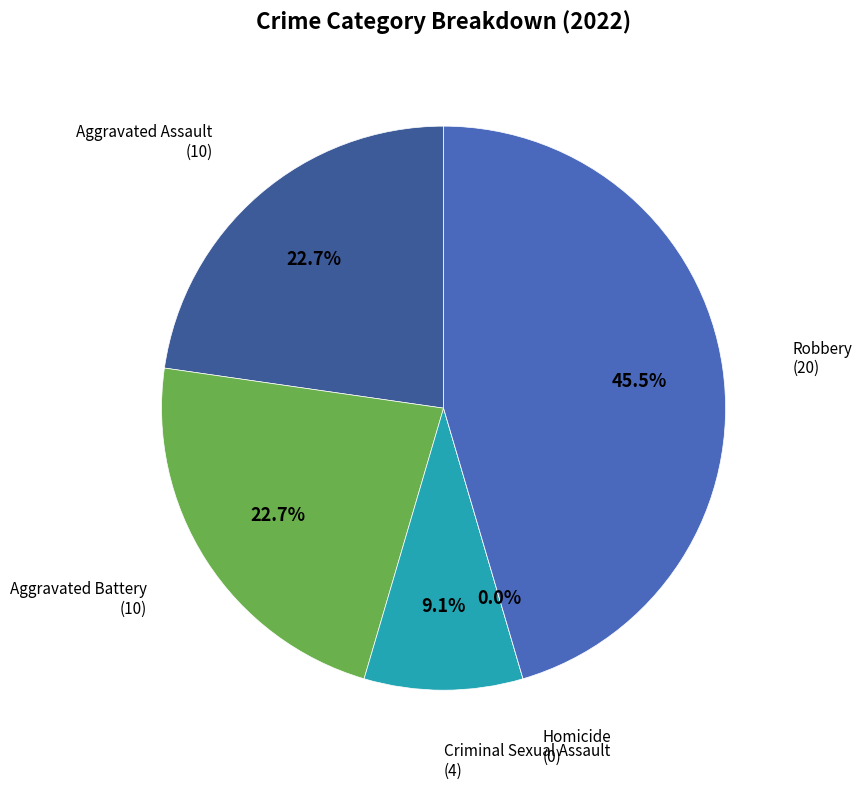

How many segments does this pie chart have?

5